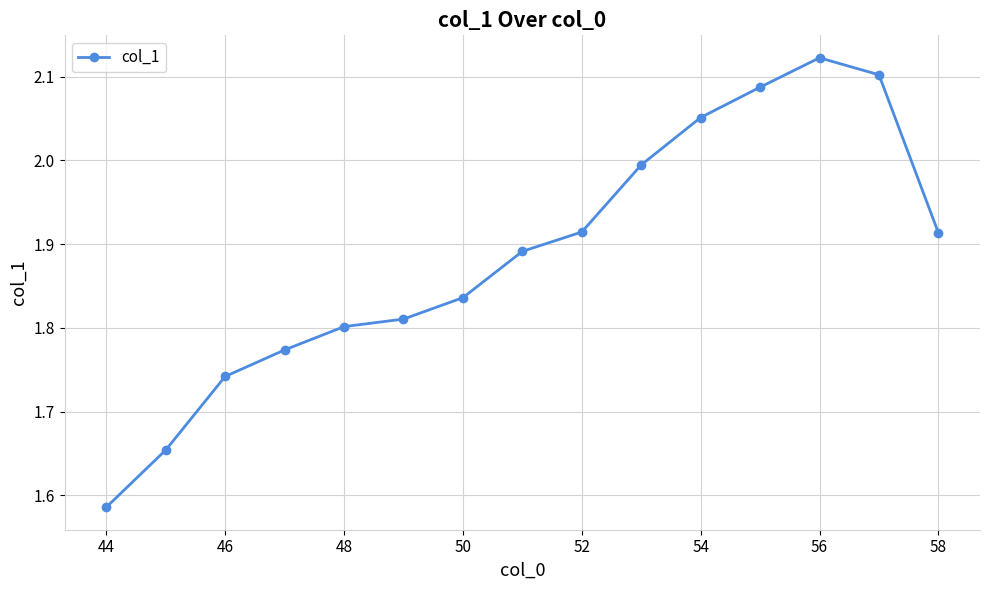

What is the value of the 10th point from the left?

2.0